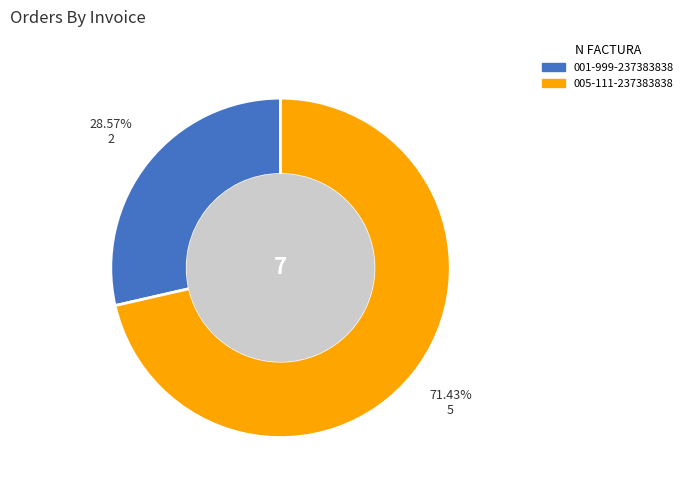

To the nearest percent, what is the difference between the largest and smallest slice percentages?

43%